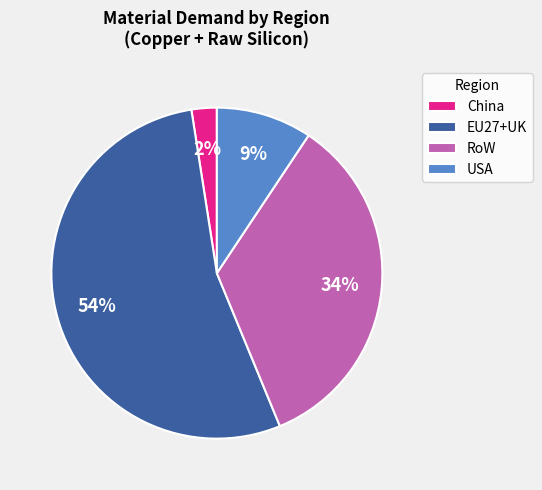

Which category has the smallest portion of the pie?

China